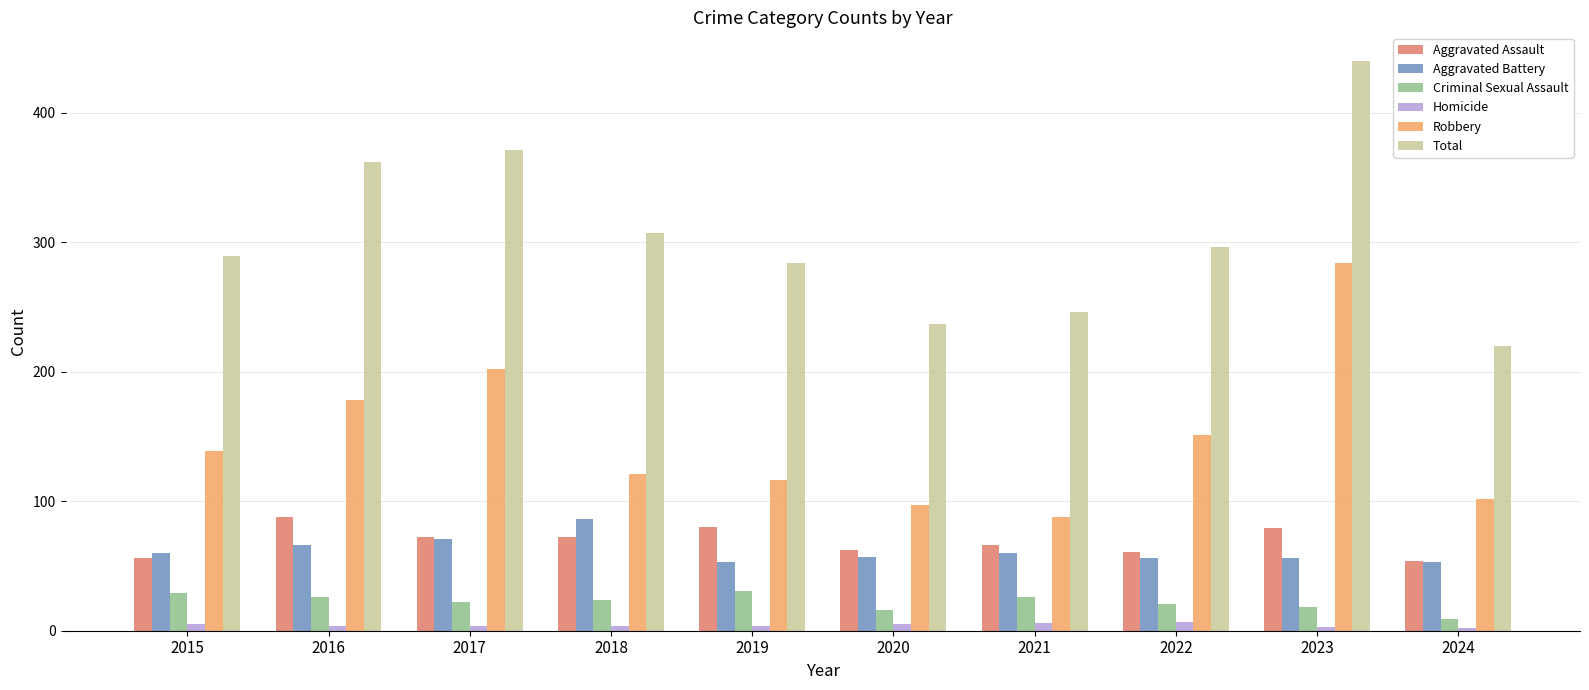

How many data points does each series have?

10